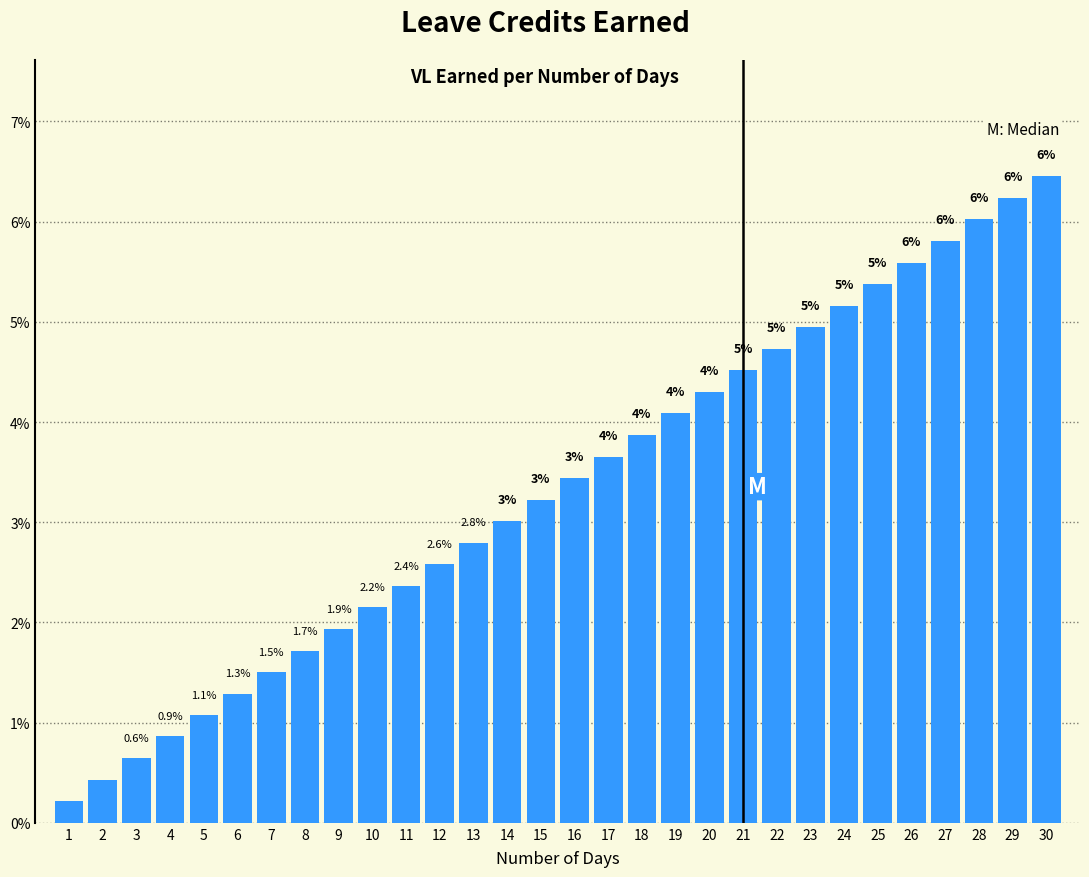

Which label corresponds to the largest value in the chart?

30